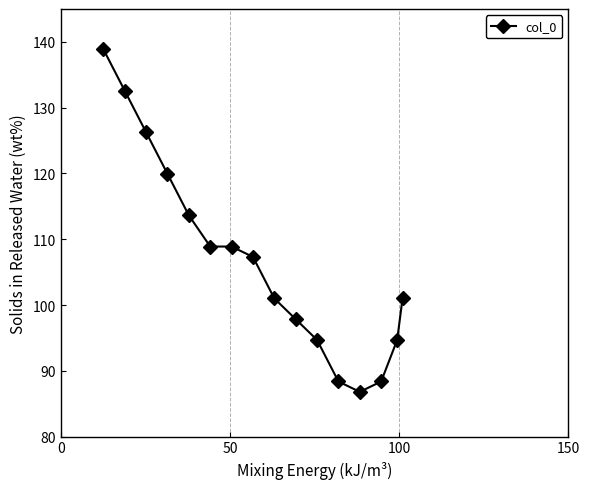

What is the sum of all values?

1709.1